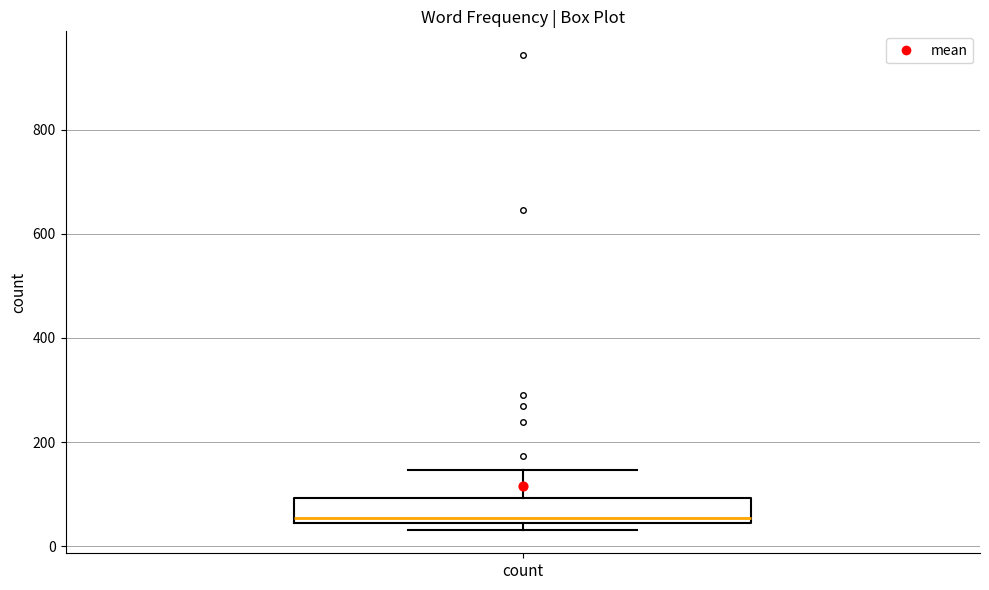

Transcribe this box plot: give where the median line is, the range the box spans, and where the two whiskers end, as read against the y-axis. The values are not printed on the chart, so give them approximately, as read against the axis.

median 60, box 40 to 100, whiskers 40 (just below the box's lower edge) to 140